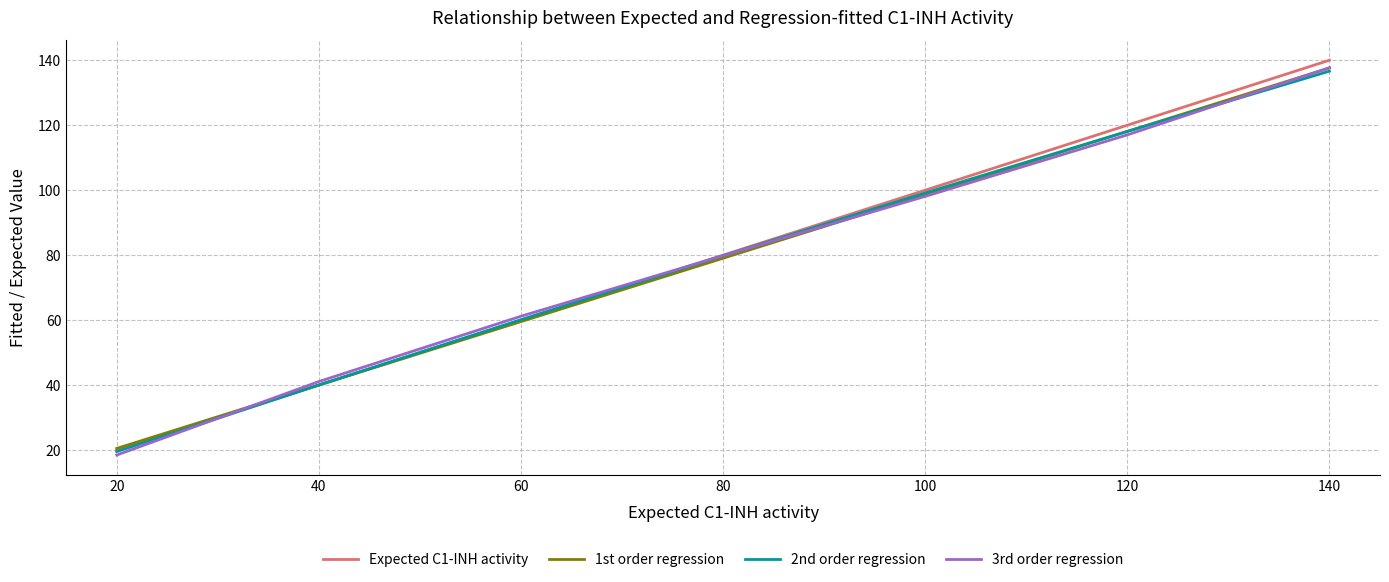

List the labels in order of 2nd order regression value, smallest first.

20, 40, 60, 80, 100, 120, 140